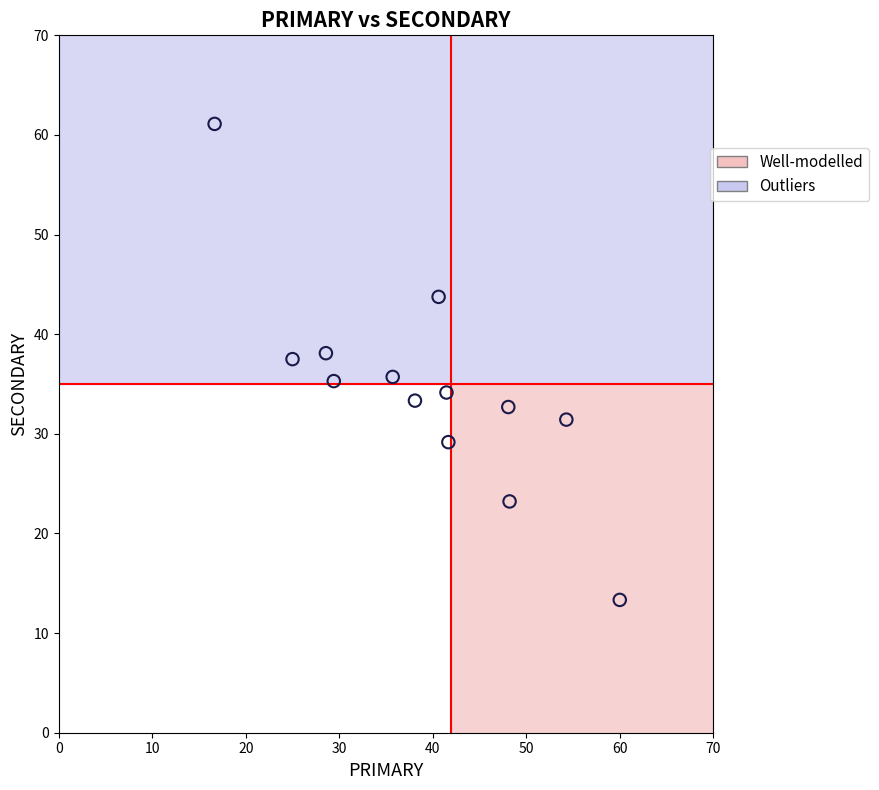

What is the range of X values (max minus min)?

43.3